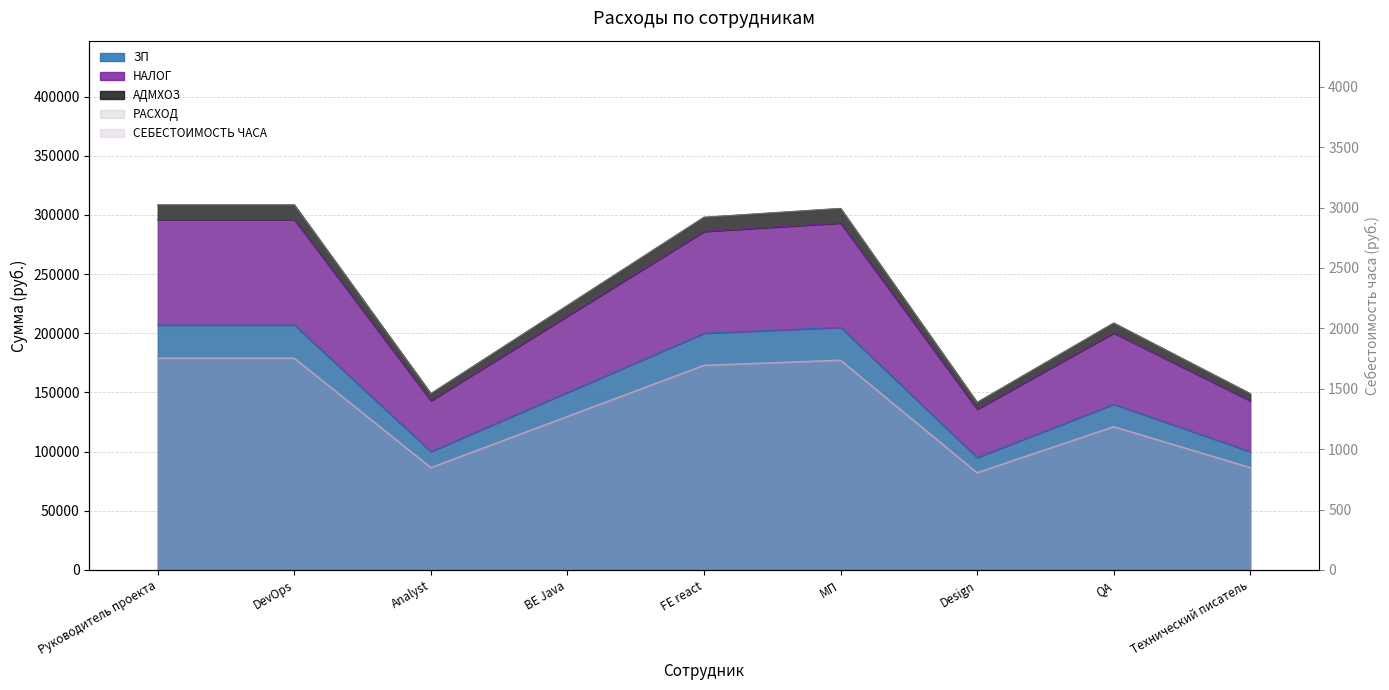

What is the sum of all АДМХОЗ values?

2091960.0